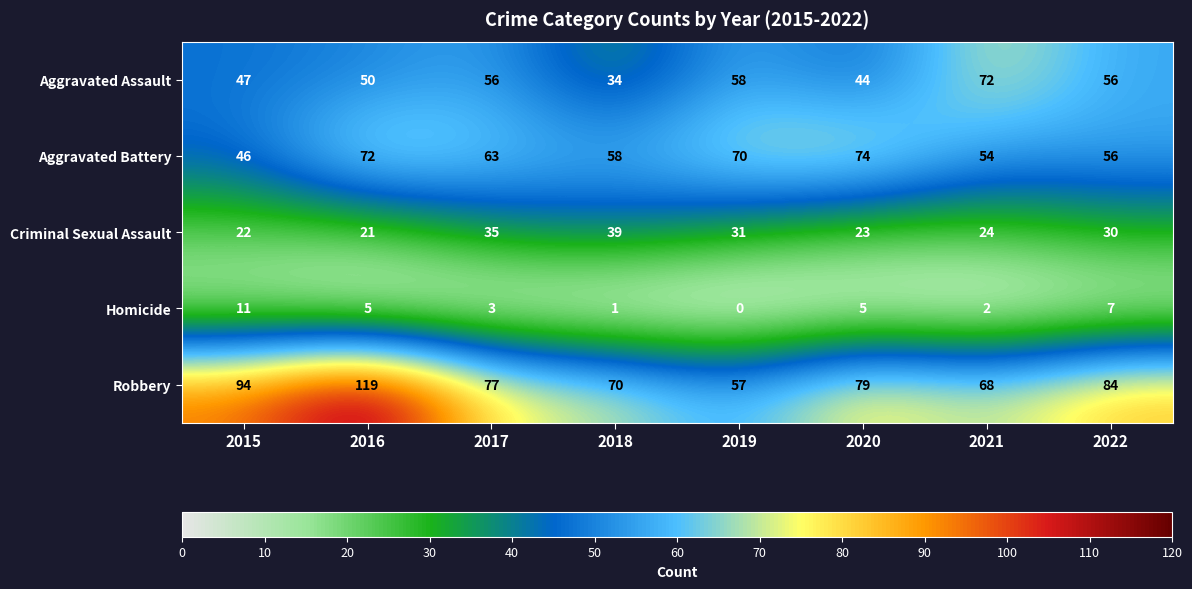

What is the approximate value of Robbery at 2015, to the nearest 5?

95